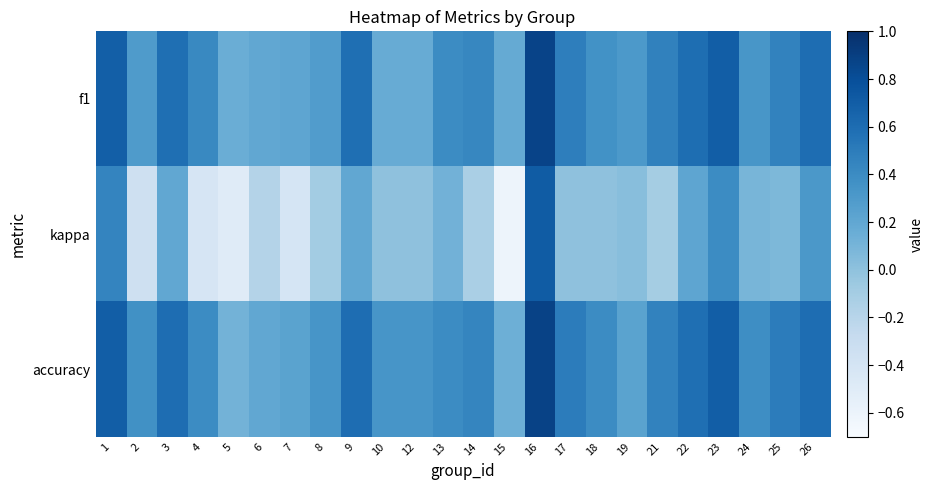

At which category is the sum across all series the highest?

16